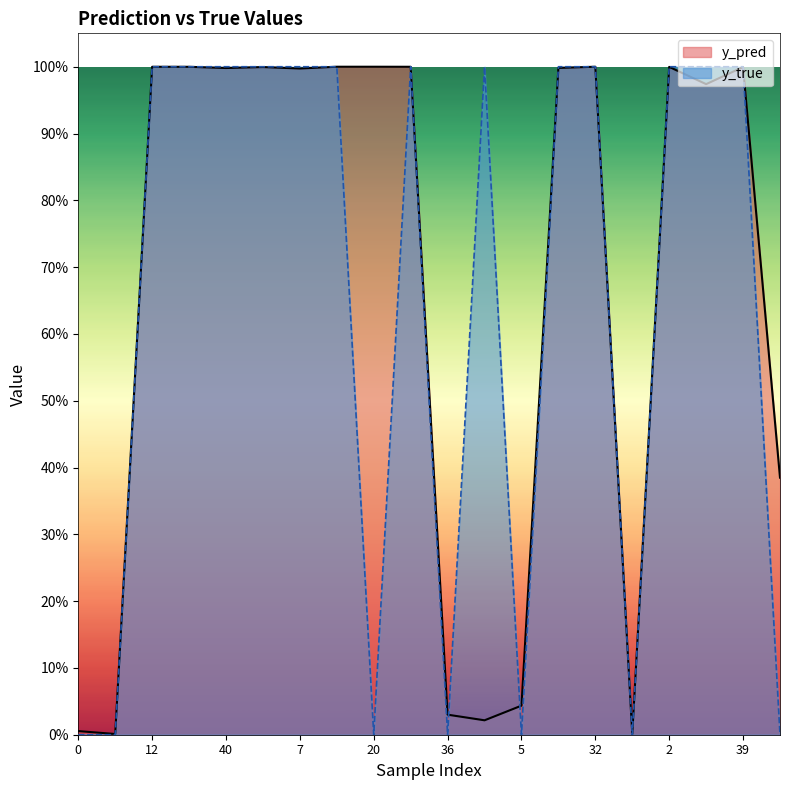

Is the value of y_true at 15 greater than the value of y_pred at 42?

Yes